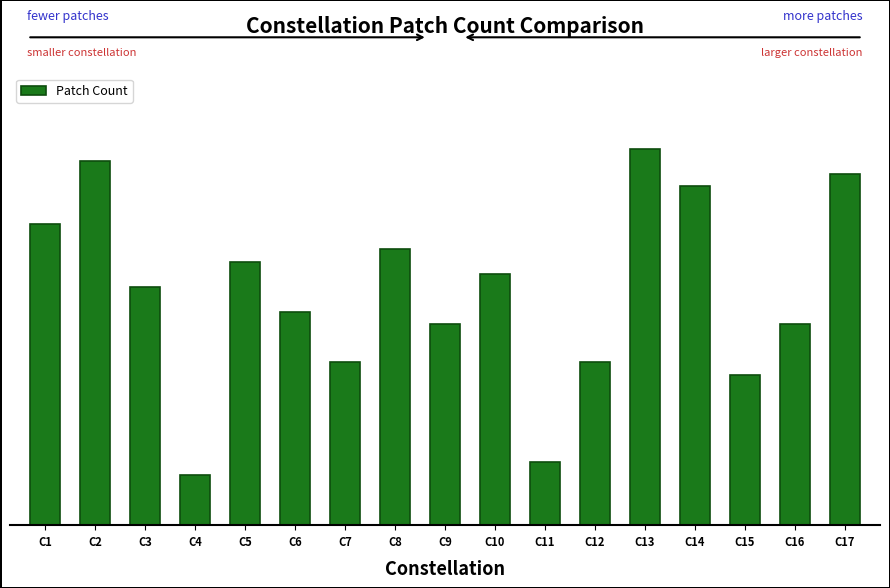

Reading left to right, transcribe all the data shown in this chart.

24	29	19	4	21	17	13	22	16	20	5	13	30	27	12	16	28